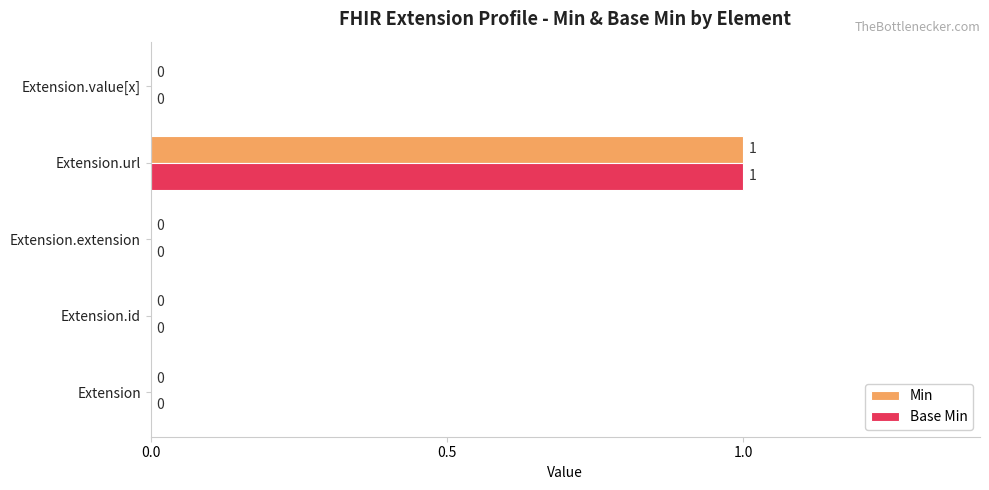

The value of Min at Extension.url is 0. True or false?

False